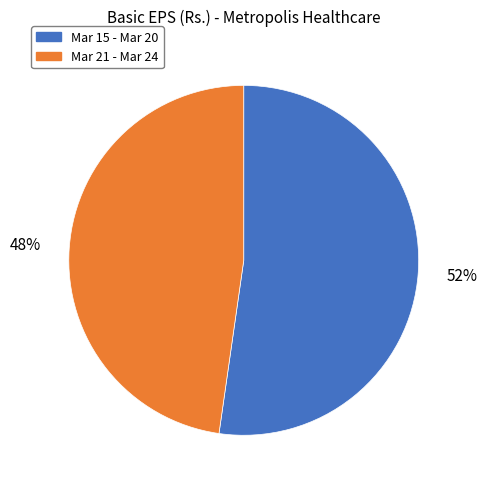

The Mar 15 - Mar 20 slice represents 61% of the pie. True or false?

False